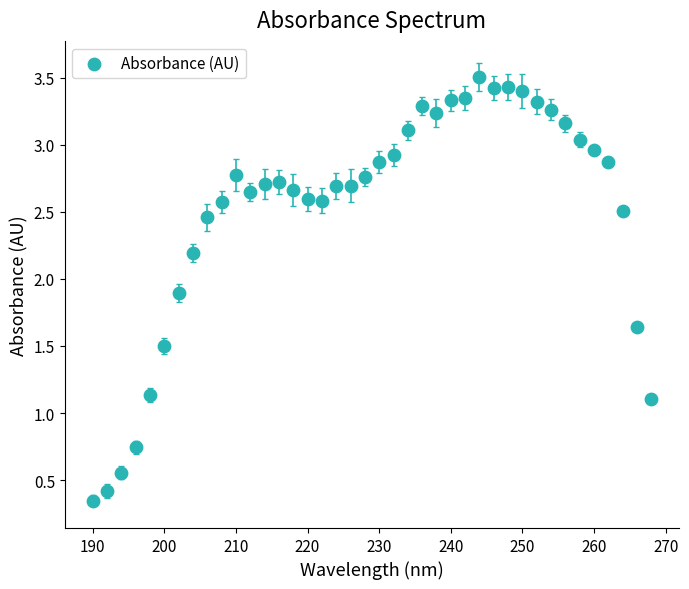

What is the range of X values (max minus min)?

78.0